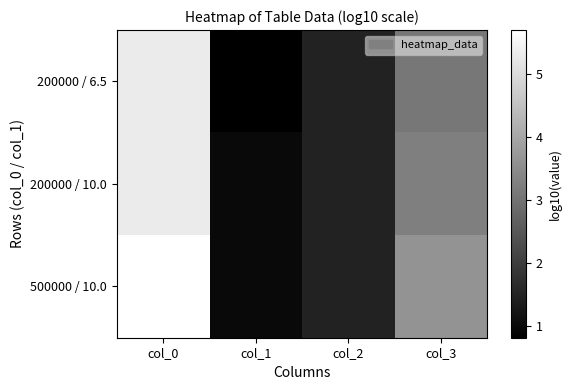

Which series has the largest total across all categories?

500000 / 10.0